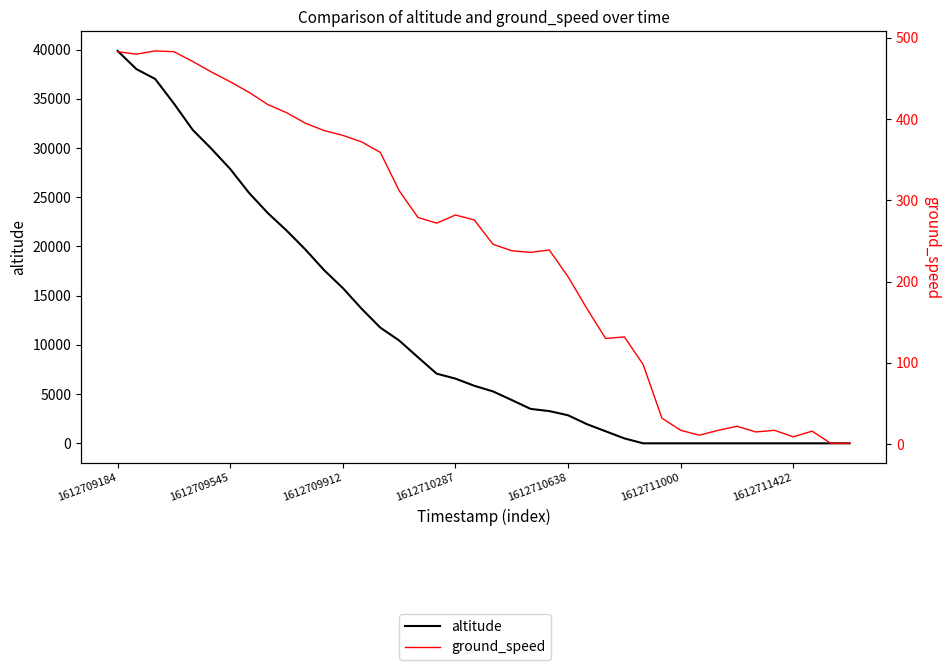

Reading left to right, extract all data points from this chart.

altitude: 39875	38025	37025	34525	31850	29925	27875	25450	23400	21625	19700	17600	15775	13675	11750	10450	8750	7075	6575	5850	5275	4400	3500	3275	2850	1950	1225	500	0	0	0	0	0	0	0	0	0	0	0	0
ground_speed: 483	480	484	483	471	458	446	433	418	408	395	386	380	372	359	312	279	272	282	276	246	238	236	239	206	167	130	132	98	32	17	11	17	22	15	17	9	16	1	1